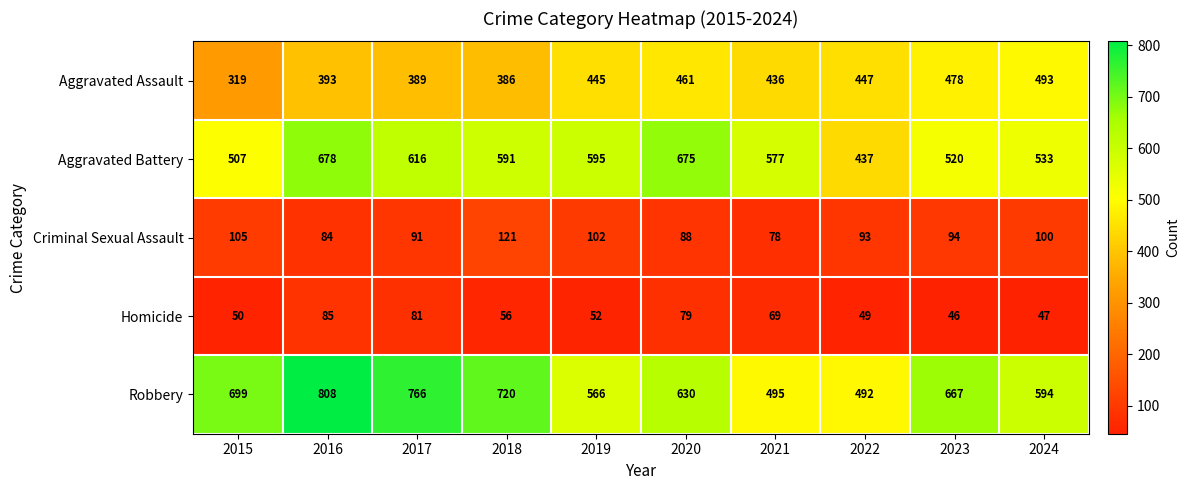

What is the difference between the highest and lowest values at 2016?

724